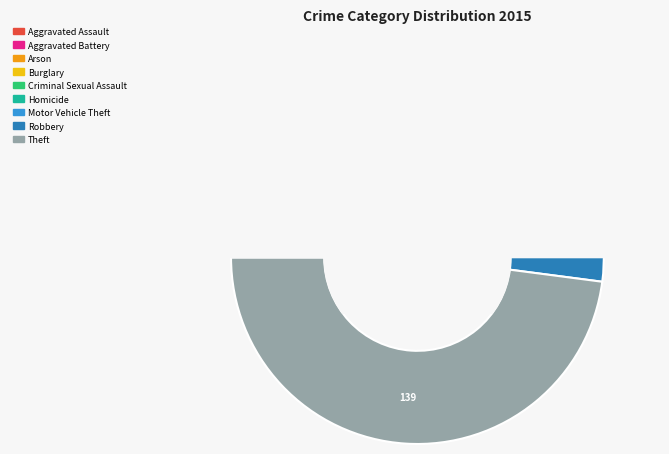

Is it true that Theft is 59% of the pie?

False